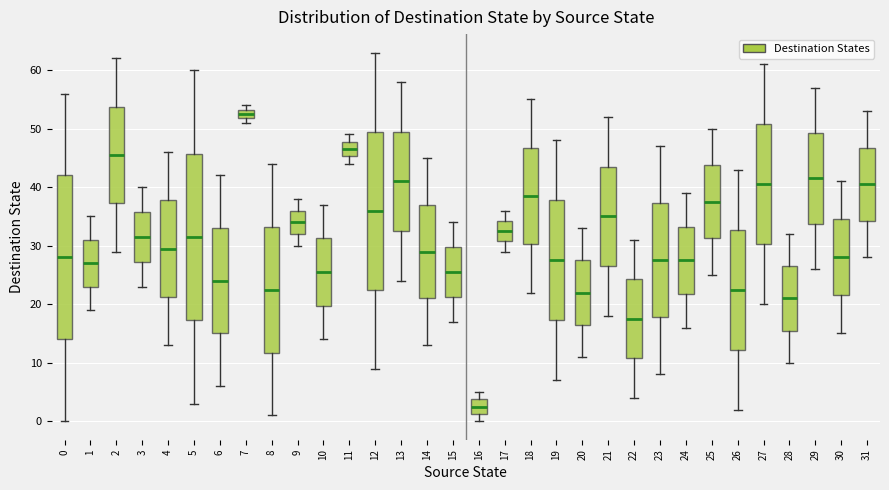

Reading left to right, read every box against the y-axis: the position of its median line, the range the box covers, and the ends of its whiskers. The values are not printed on the chart, so give them approximately, as read against the axis.

0: median 28, box 14 to 42, whiskers 0 to 56
1: median 27, box 23 to 31, whiskers 19 to 35
2: median 46, box 37 to 54, whiskers 29 to 62
3: median 32, box 27 to 36, whiskers 23 to 40
4: median 30, box 21 to 38, whiskers 13 to 46
5: median 32, box 17 to 46, whiskers 3 to 60
6: median 24, box 15 to 33, whiskers 6 to 42
7: median 53 (inside the box), box 52 to 53, whiskers 51 to 54
8: median 23, box 12 to 33, whiskers 1 to 44
9: median 34, box 32 to 36, whiskers 30 to 38
10: median 26, box 20 to 31, whiskers 14 to 37
11: median 47, box 45 to 48, whiskers 44 to 49
12: median 36, box 23 to 50, whiskers 9 to 63
13: median 41, box 33 to 50, whiskers 24 to 58
14: median 29, box 21 to 37, whiskers 13 to 45
15: median 26, box 21 to 30, whiskers 17 to 34
16: median 3, box 1 to 4, whiskers 0 to 5
17: median 33, box 31 to 34, whiskers 29 to 36
18: median 39, box 30 to 47, whiskers 22 to 55
19: median 28, box 17 to 38, whiskers 7 to 48
20: median 22, box 17 to 28, whiskers 11 to 33
21: median 35, box 27 to 44, whiskers 18 to 52
22: median 18, box 11 to 24, whiskers 4 to 31
23: median 28, box 18 to 37, whiskers 8 to 47
24: median 28, box 22 to 33, whiskers 16 to 39
25: median 38, box 31 to 44, whiskers 25 to 50
26: median 23, box 12 to 33, whiskers 2 to 43
27: median 41, box 30 to 51, whiskers 20 to 61
28: median 21, box 16 to 27, whiskers 10 to 32
29: median 42, box 34 to 49, whiskers 26 to 57
30: median 28, box 22 to 35, whiskers 15 to 41
31: median 41, box 34 to 47, whiskers 28 to 53